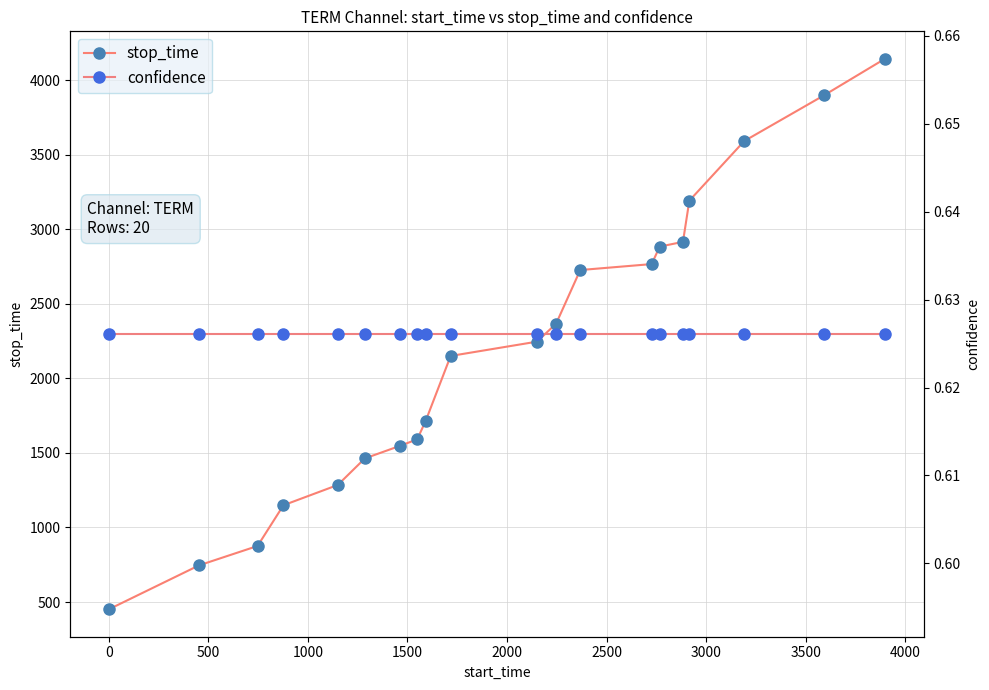

What is the value of the stop_time point at the 11th from the left?

2246